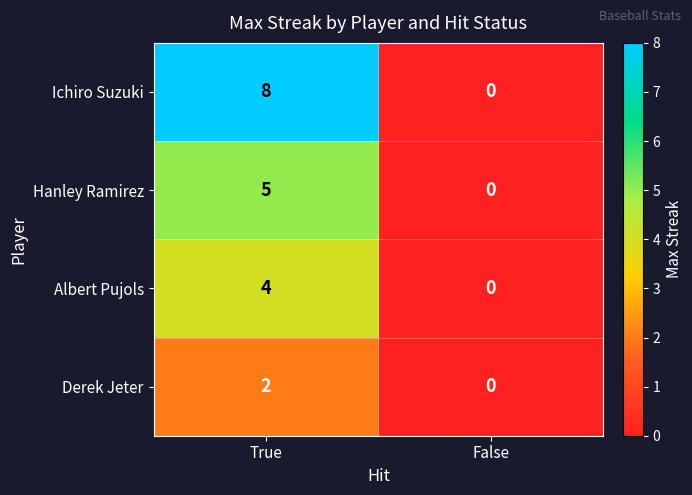

At how many categories does at least one series exceed 1?

1